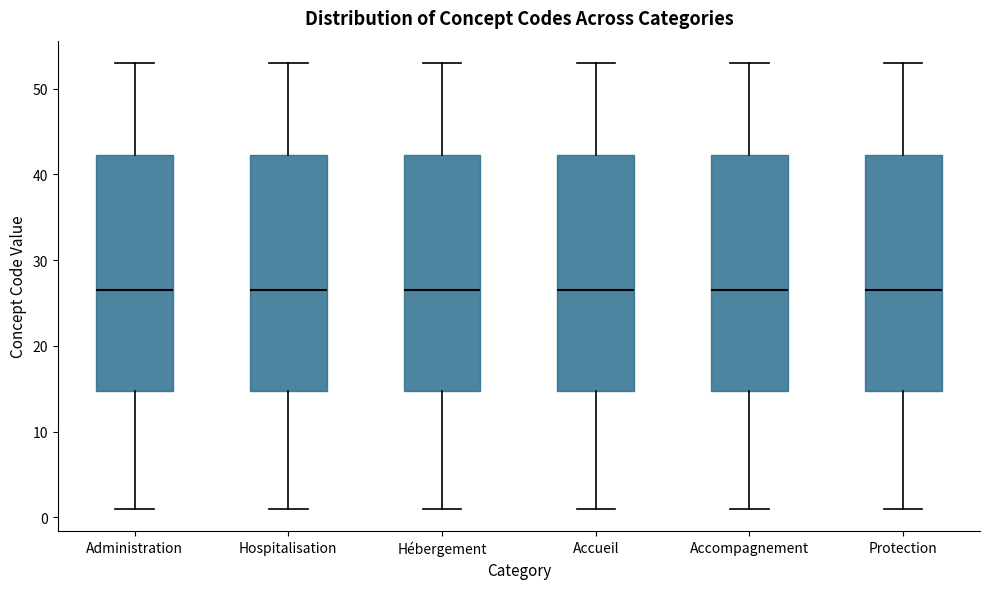

Reading left to right, read every box against the y-axis: the position of its median line, the range the box covers, and the ends of its whiskers. The values are not printed on the chart, so give them approximately, as read against the axis.

Administration: median 27, box 15 to 42, whiskers 1 to 53
Hospitalisation: median 27, box 15 to 42, whiskers 1 to 53
Hébergement: median 27, box 15 to 42, whiskers 1 to 53
Accueil: median 27, box 15 to 42, whiskers 1 to 53
Accompagnement: median 27, box 15 to 42, whiskers 1 to 53
Protection: median 27, box 15 to 42, whiskers 1 to 53